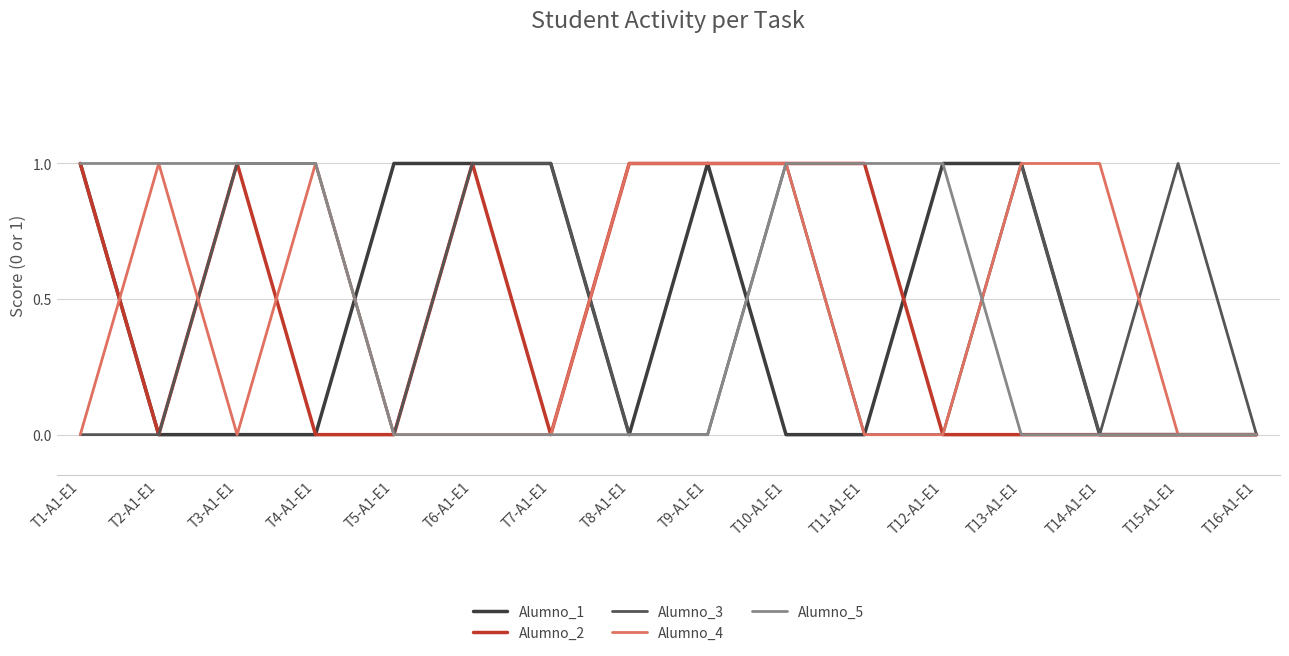

At which category is the sum across all series the highest?

T10-A1-E1